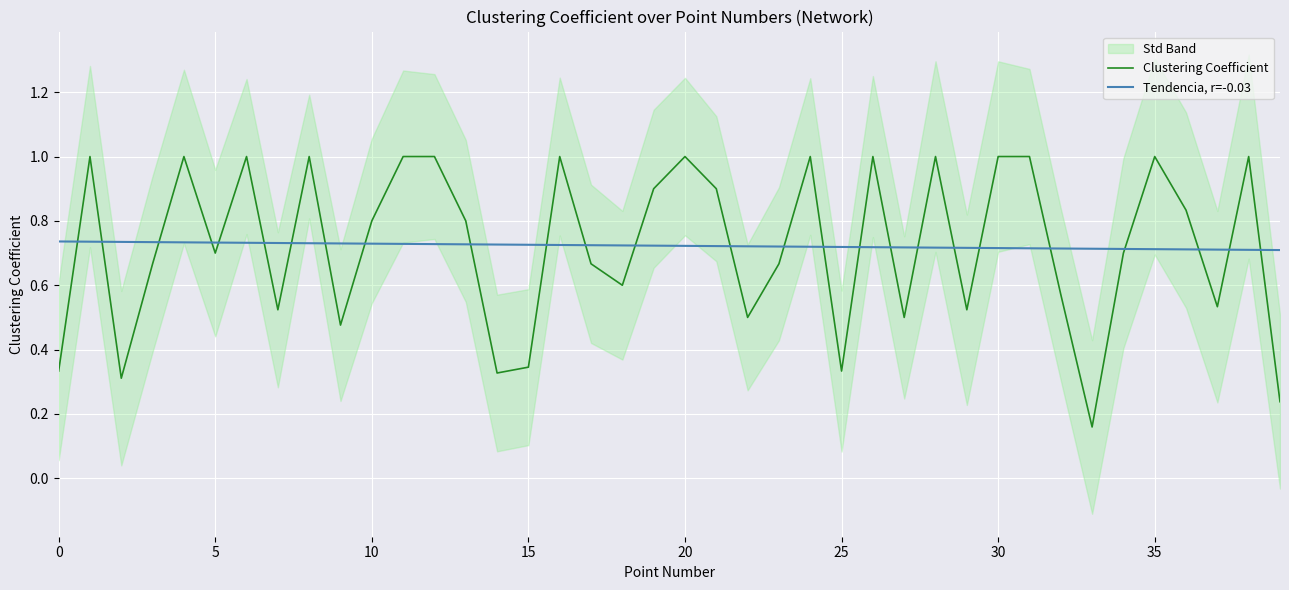

Is the value of Tendencia, r=-0.03 at 38 greater than the value of Clustering Coefficient at 24?

No